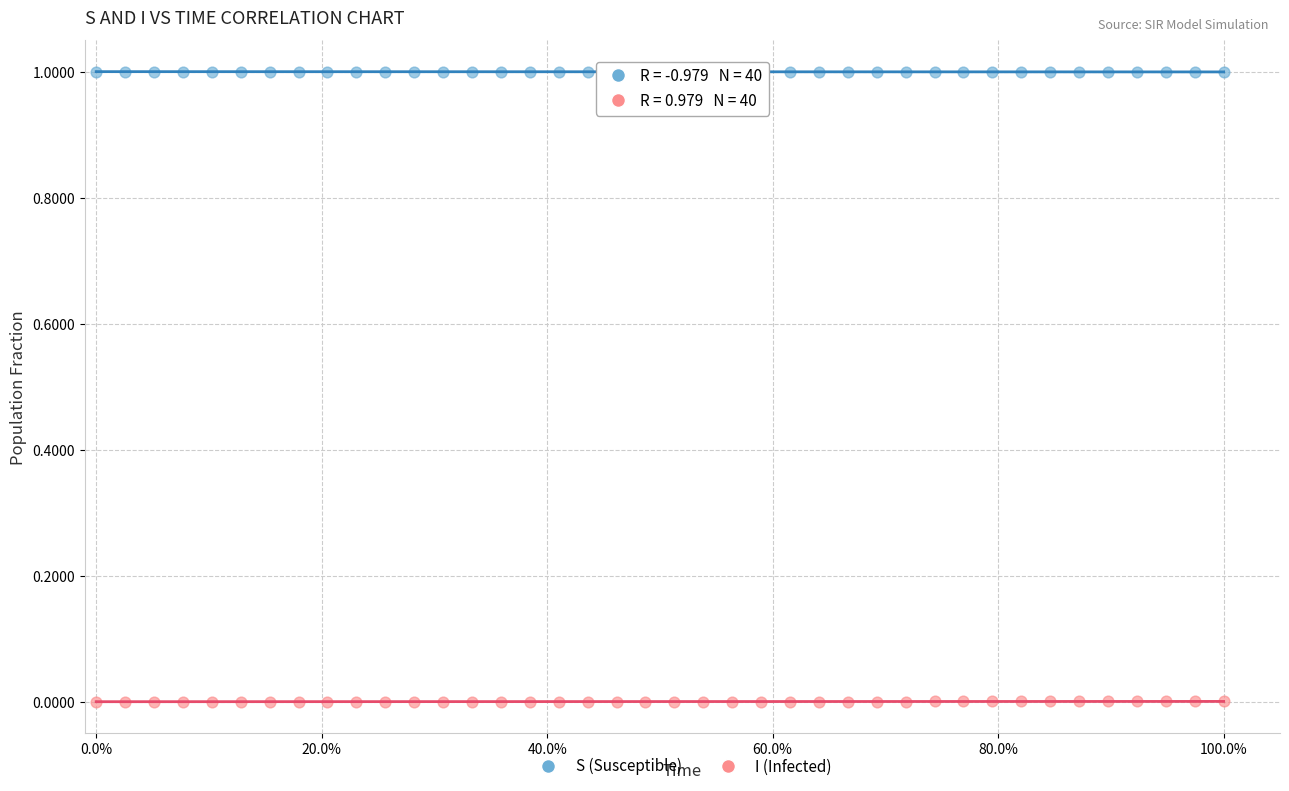

Which series reaches the minimum Y coordinate?

I (Infected)